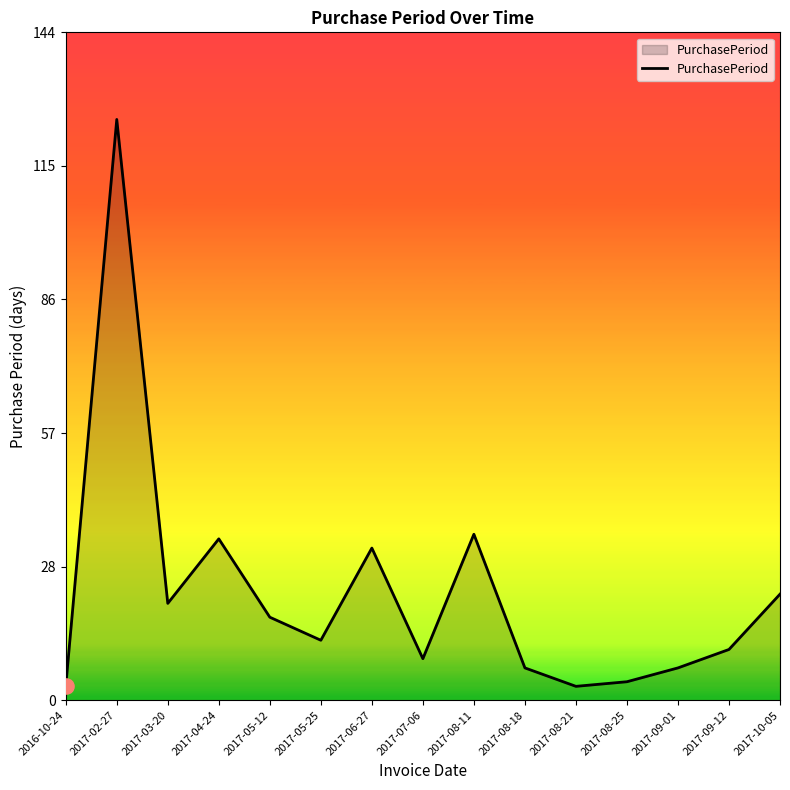

What is the change in value from 2016-10-24 to 2017-03-20?

+18